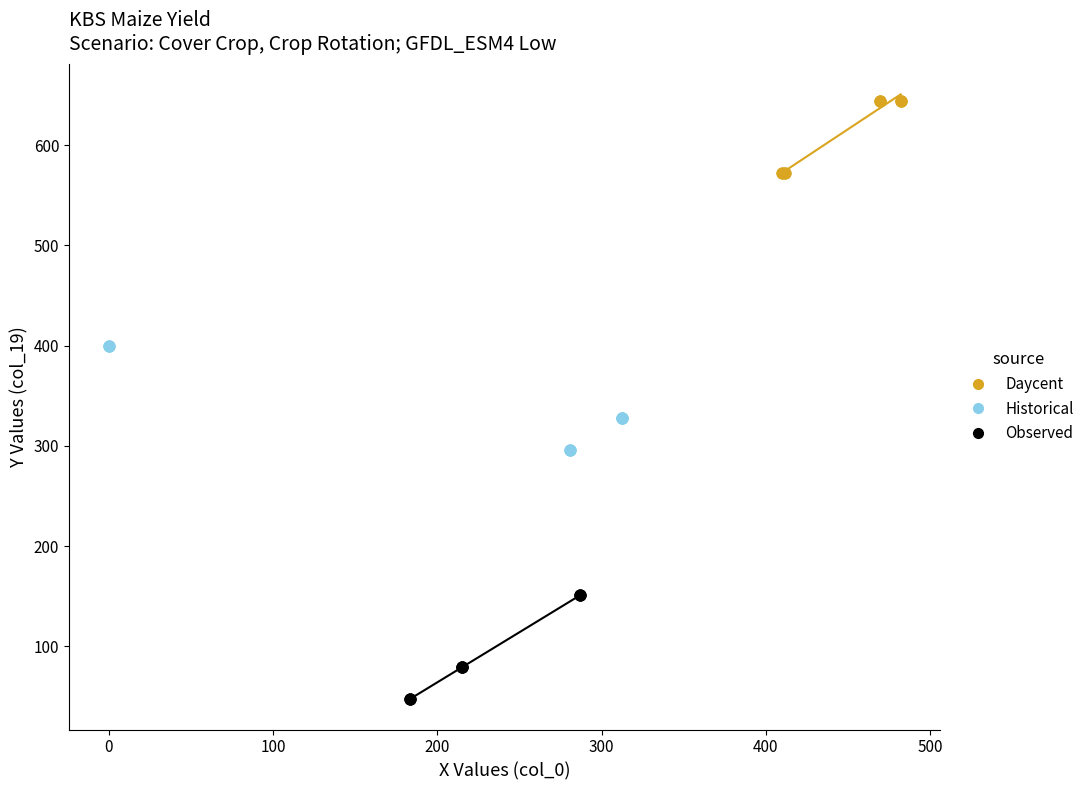

Which series contains the lowest Y value?

Observed